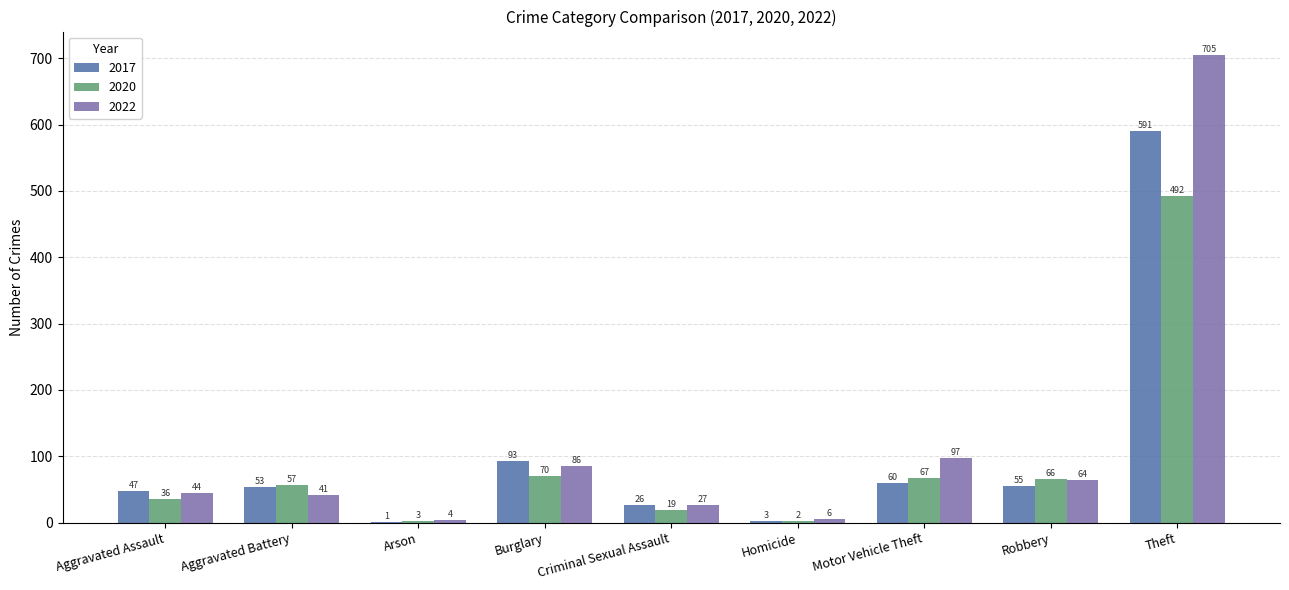

What value does the 2020 series have at Criminal Sexual Assault?

19